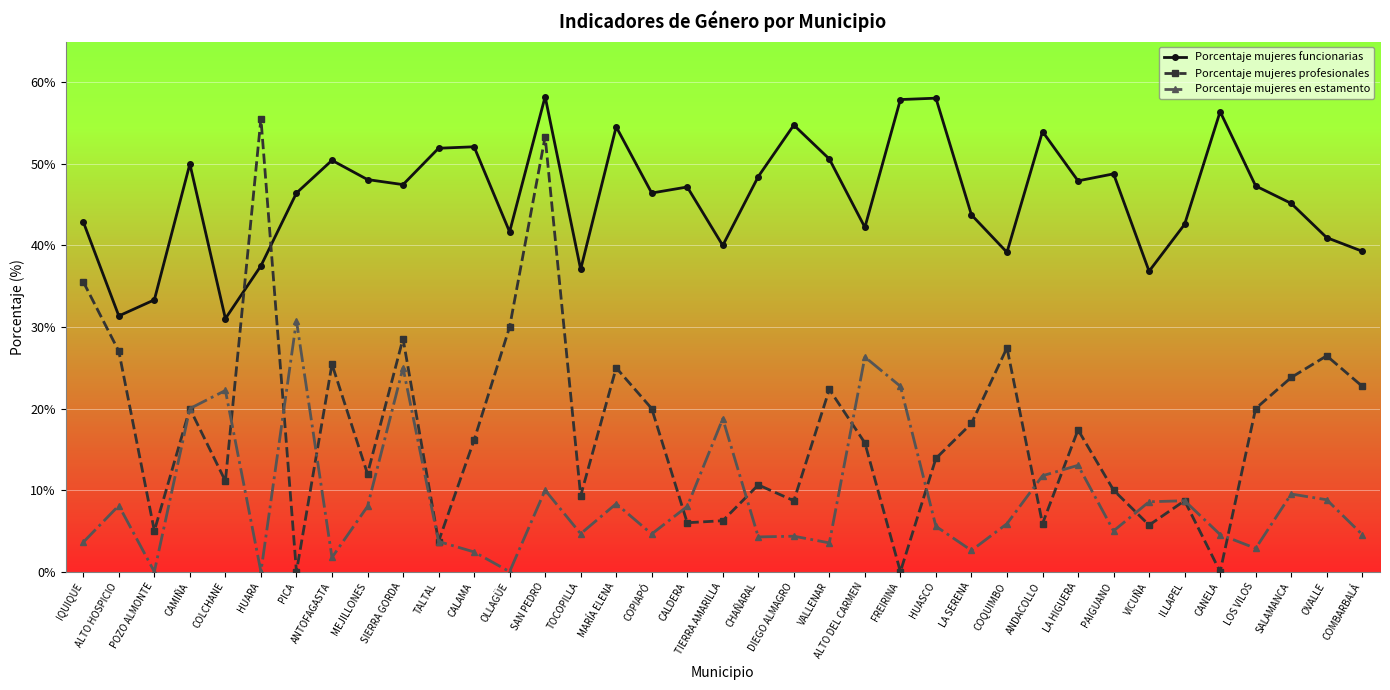

True or false: Porcentaje mujeres profesionales has a value of 35.5 at IQUIQUE.

True